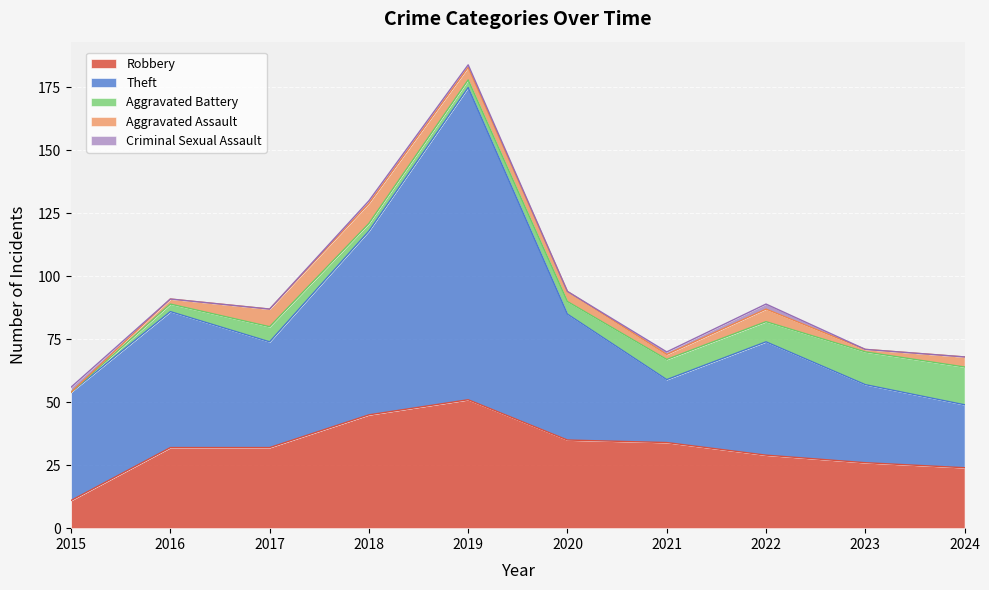

What is the value of the Theft point at the 3rd from the left?

42